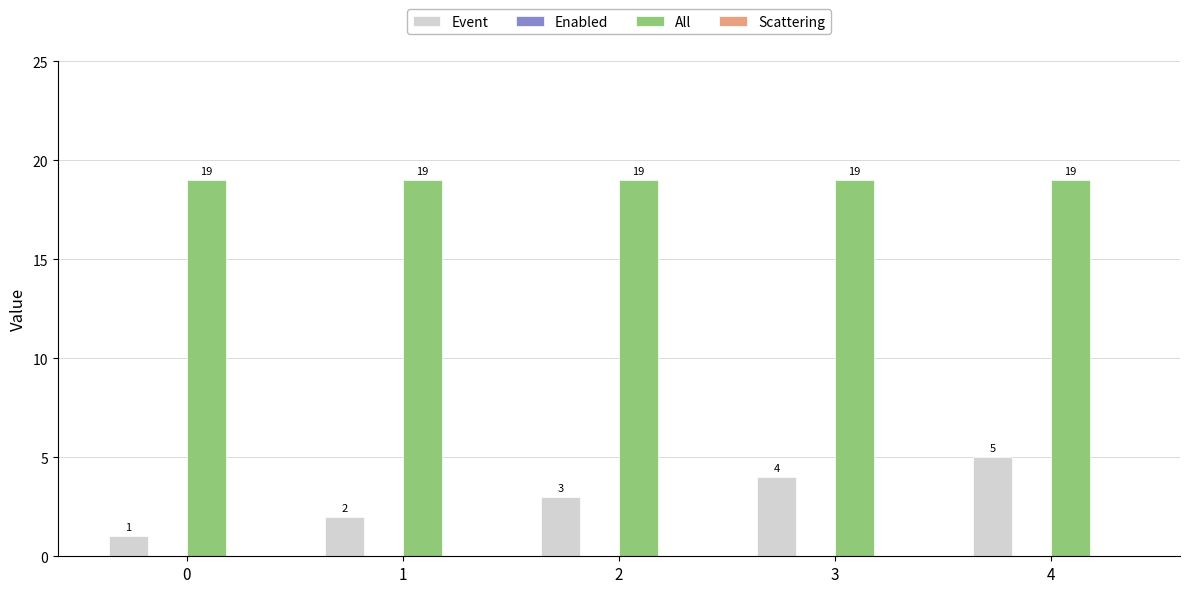

At which category is the sum across all series the highest?

4